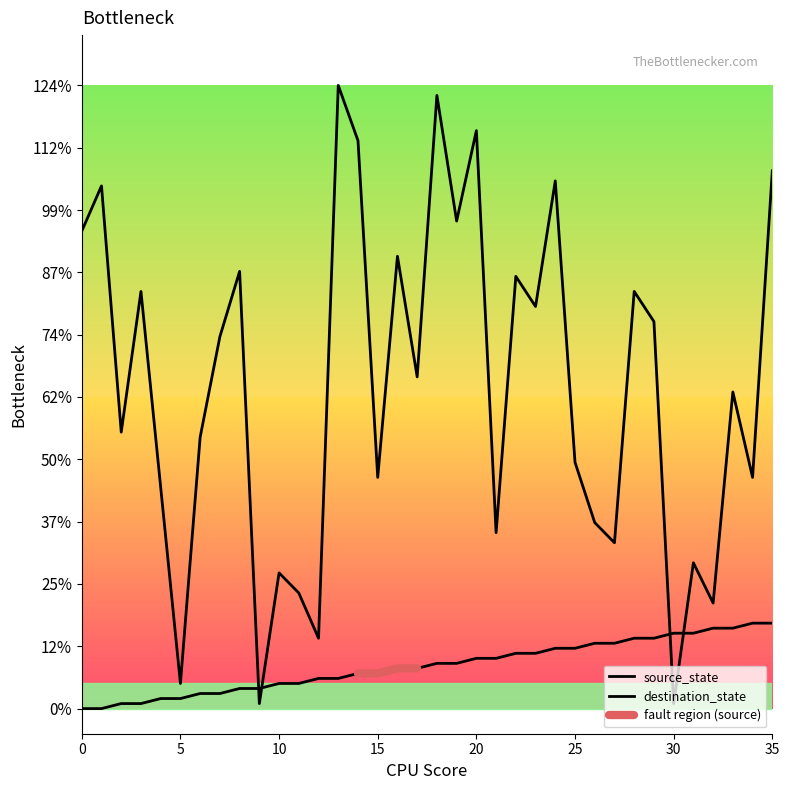

Between which two adjacent categories do destination_state and source_state first intersect?

8 and 9